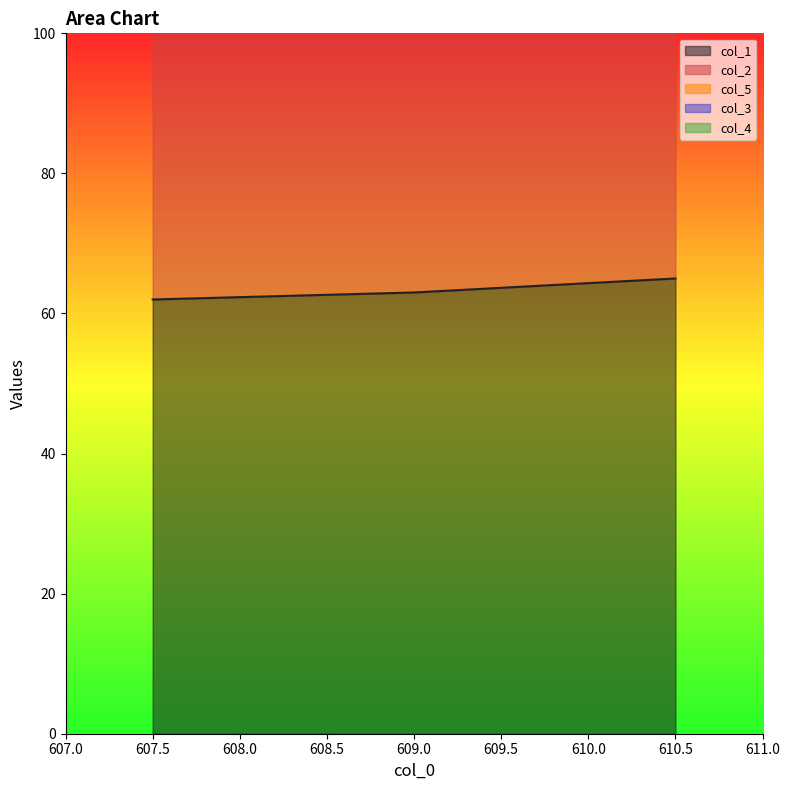

Reading left to right, extract all data points from this chart.

col_1: 607.5=62.0	609.0=63.0	610.5=65.0
col_2: 607.5=61.0	609.0=62.0	610.5=63.0
col_5: 607.5=67.0	609.0=68.0	610.5=68.0
col_3: 607.5=1.5	609.0=1.5	610.5=1.5
col_4: 607.5=0.0	609.0=0.0	610.5=0.0